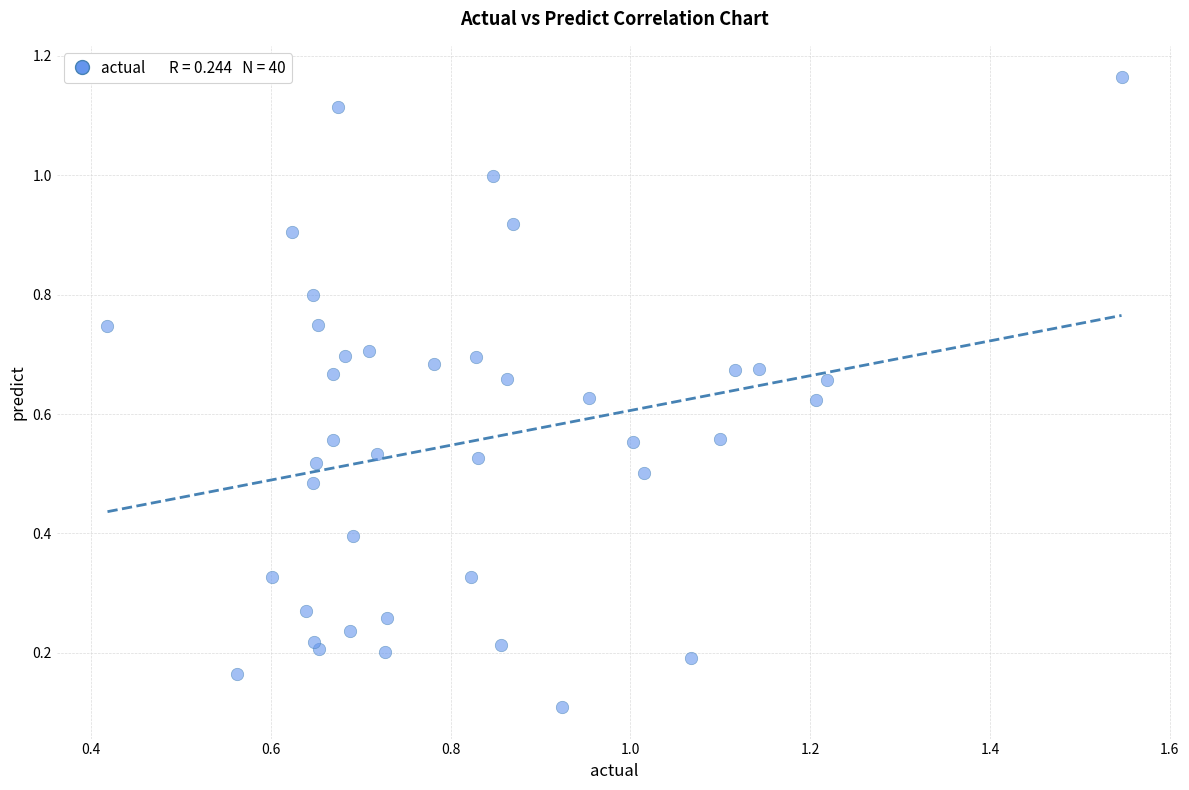

How many data points are displayed?

40